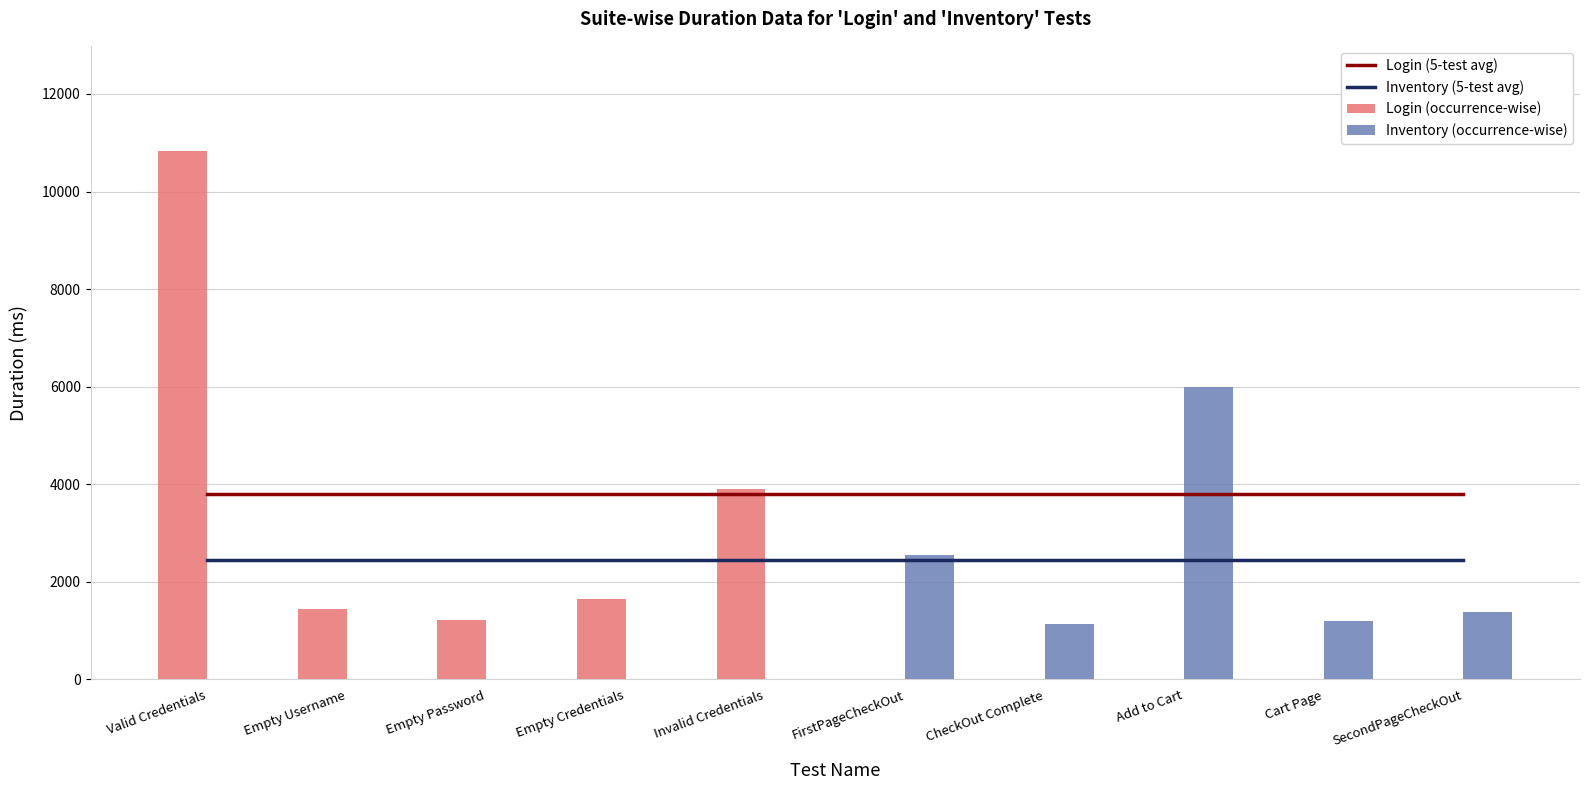

At how many categories does at least one series exceed 8786?

1